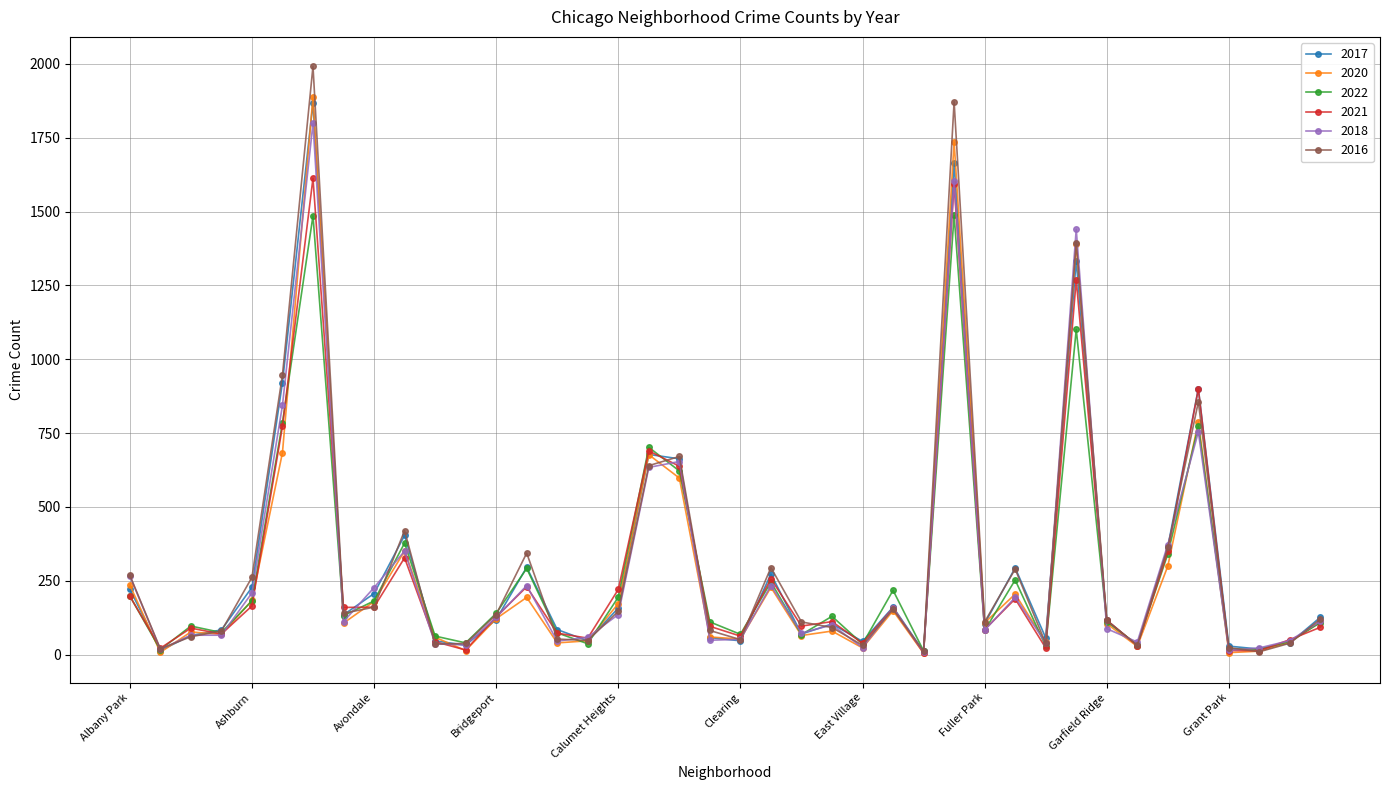

Is this an area chart (filled region under the line)?

No